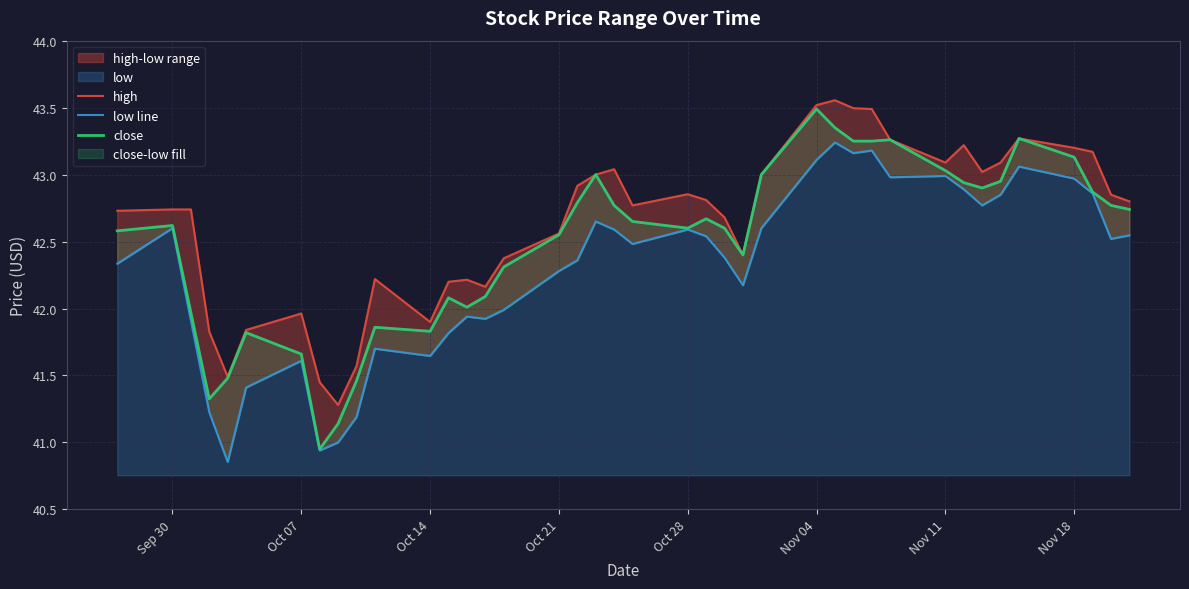

What is the smallest value displayed?

40.9